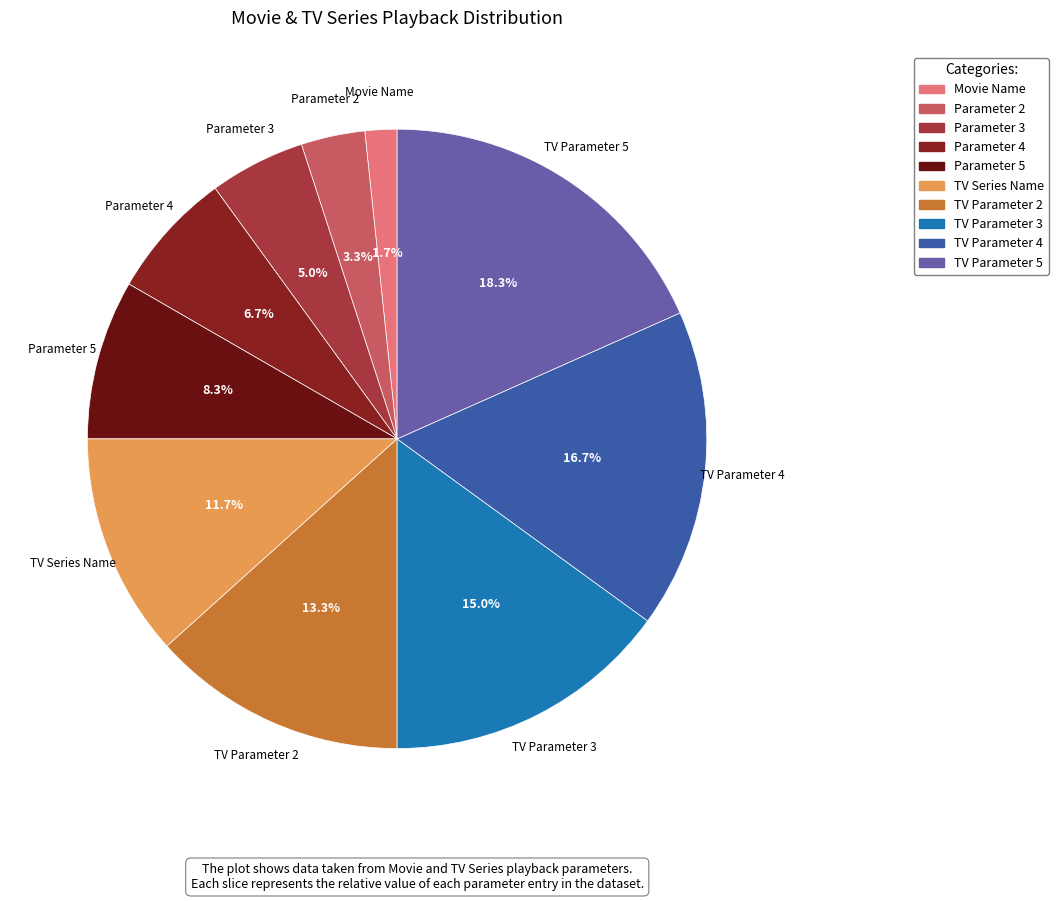

What is the smallest slice in the pie chart?

Movie Name